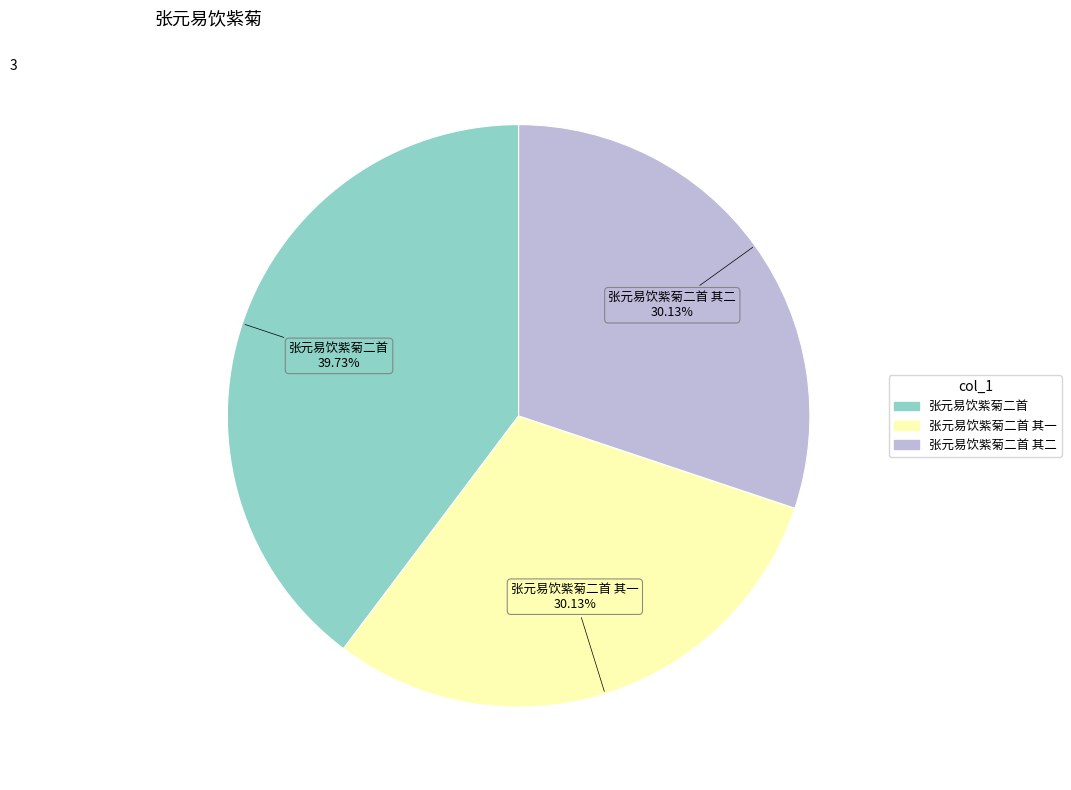

Is there a majority slice in this chart?

No